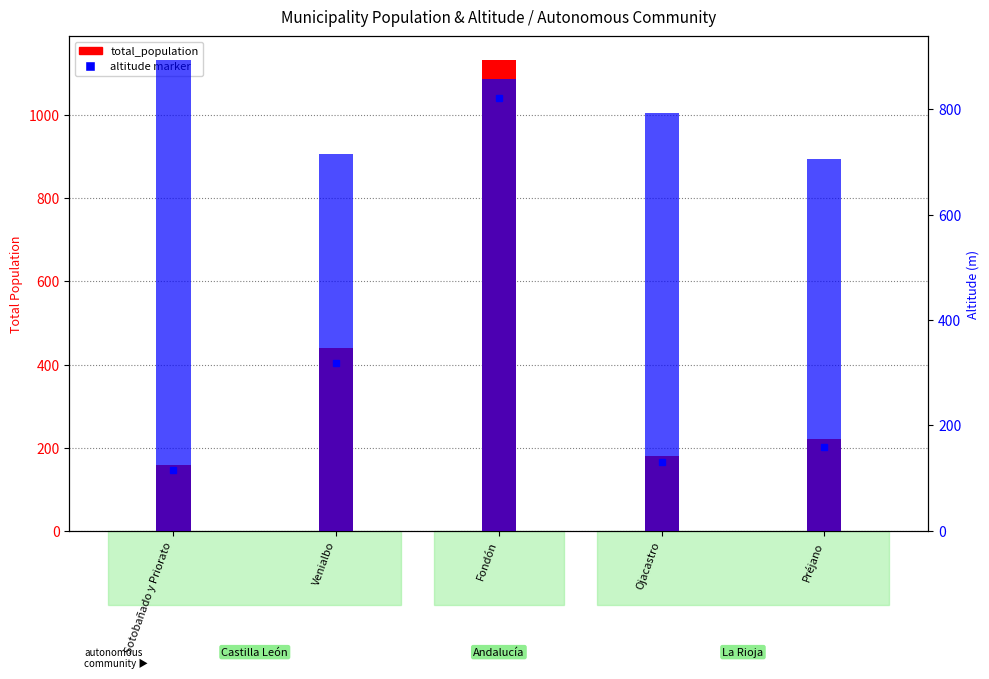

Reading right to left, what are all the values shown in this chart?

total_population: 220.0	179.0	1133.0	439.0	158.0
altitude: 705.9	793.0	858.5	714.8	893.9